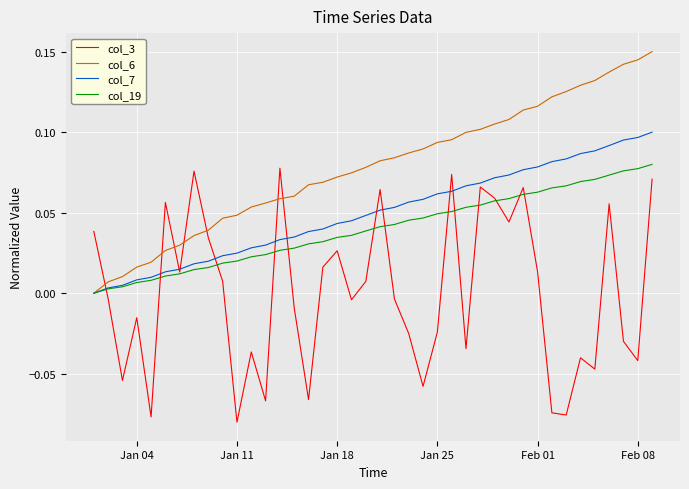

Is this an area chart (filled region under the line)?

No